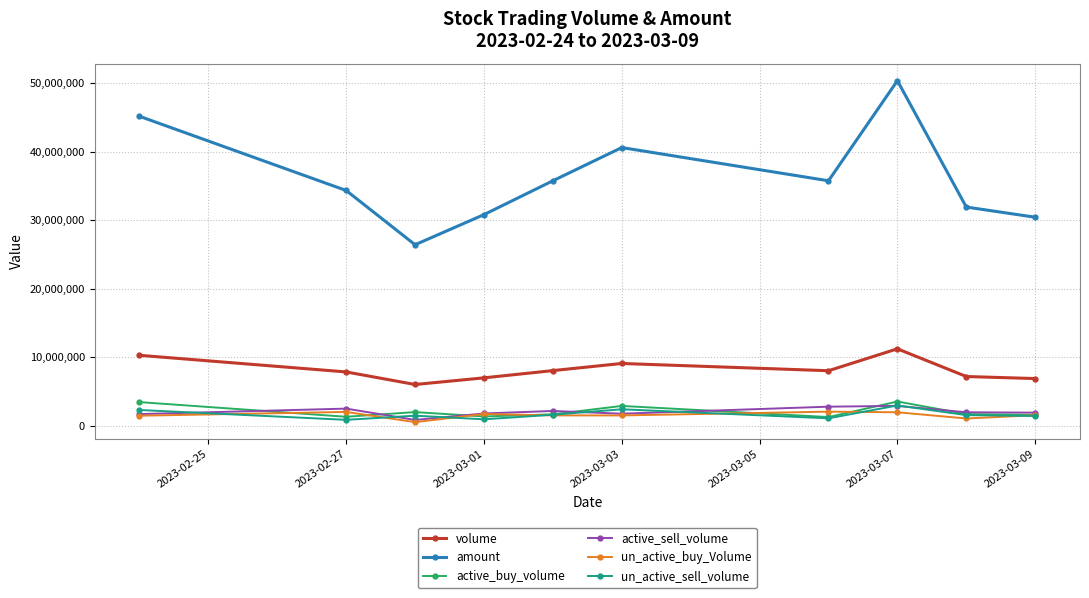

Is this an area chart (filled region under the line)?

No